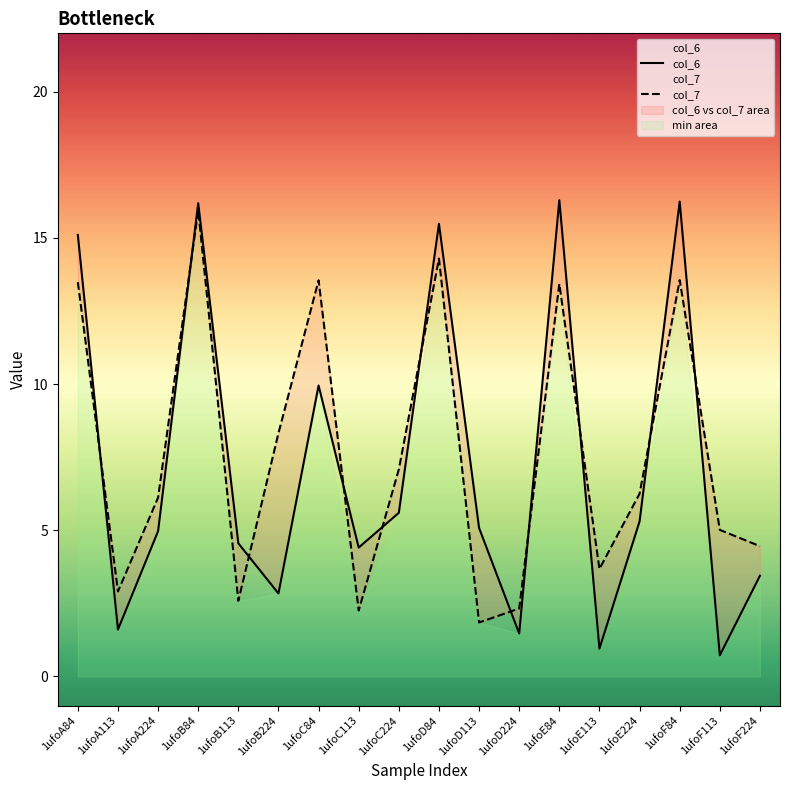

Which has a higher value, 1ufoB113 or 1ufoC113?

1ufoB113